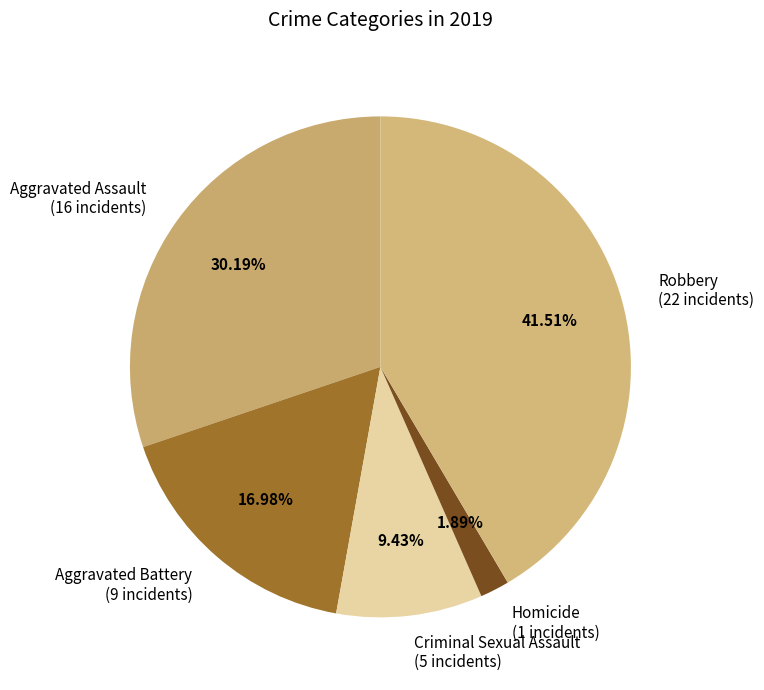

True or false: Aggravated Battery accounts for 2% of the total.

False